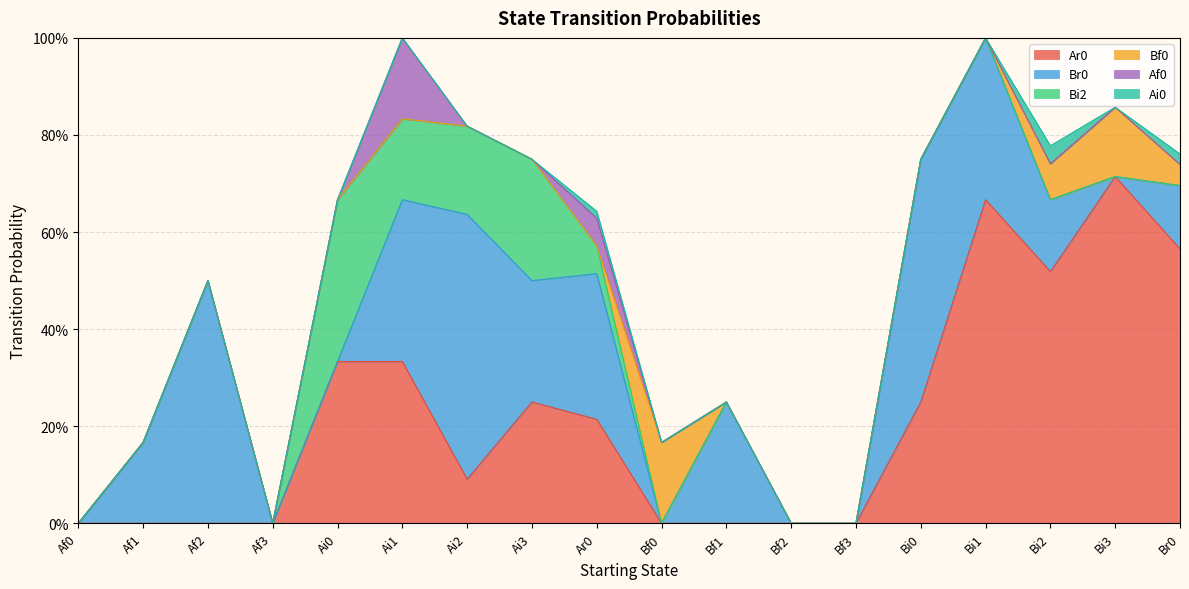

What is the label of the 15th point from the left?

Bi1